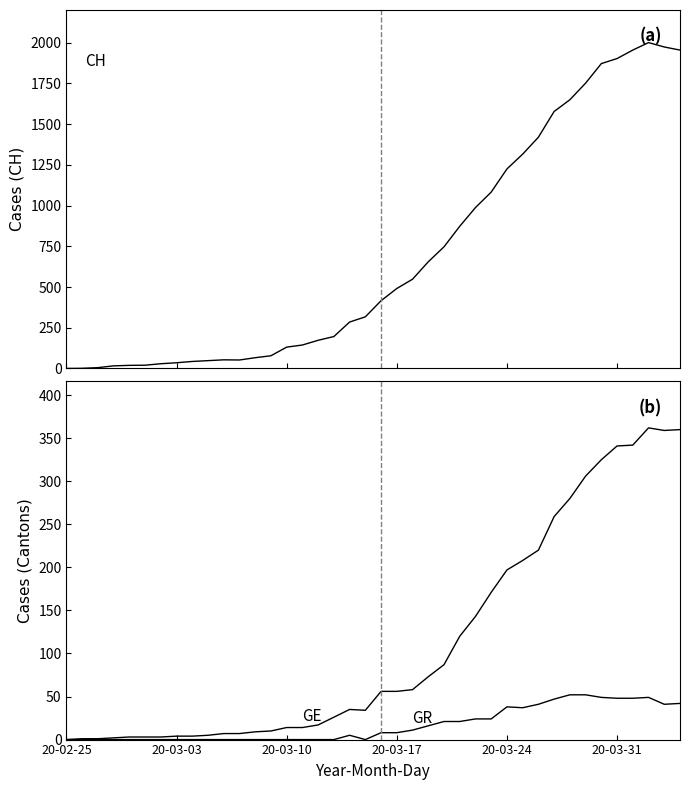

How many values in GE are above zero?

39